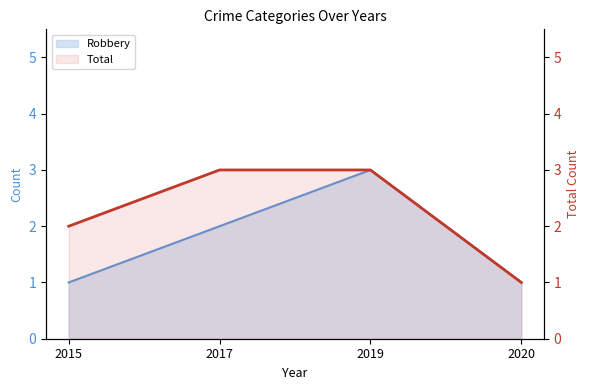

Is it true that the value at 2019 is 4?

False